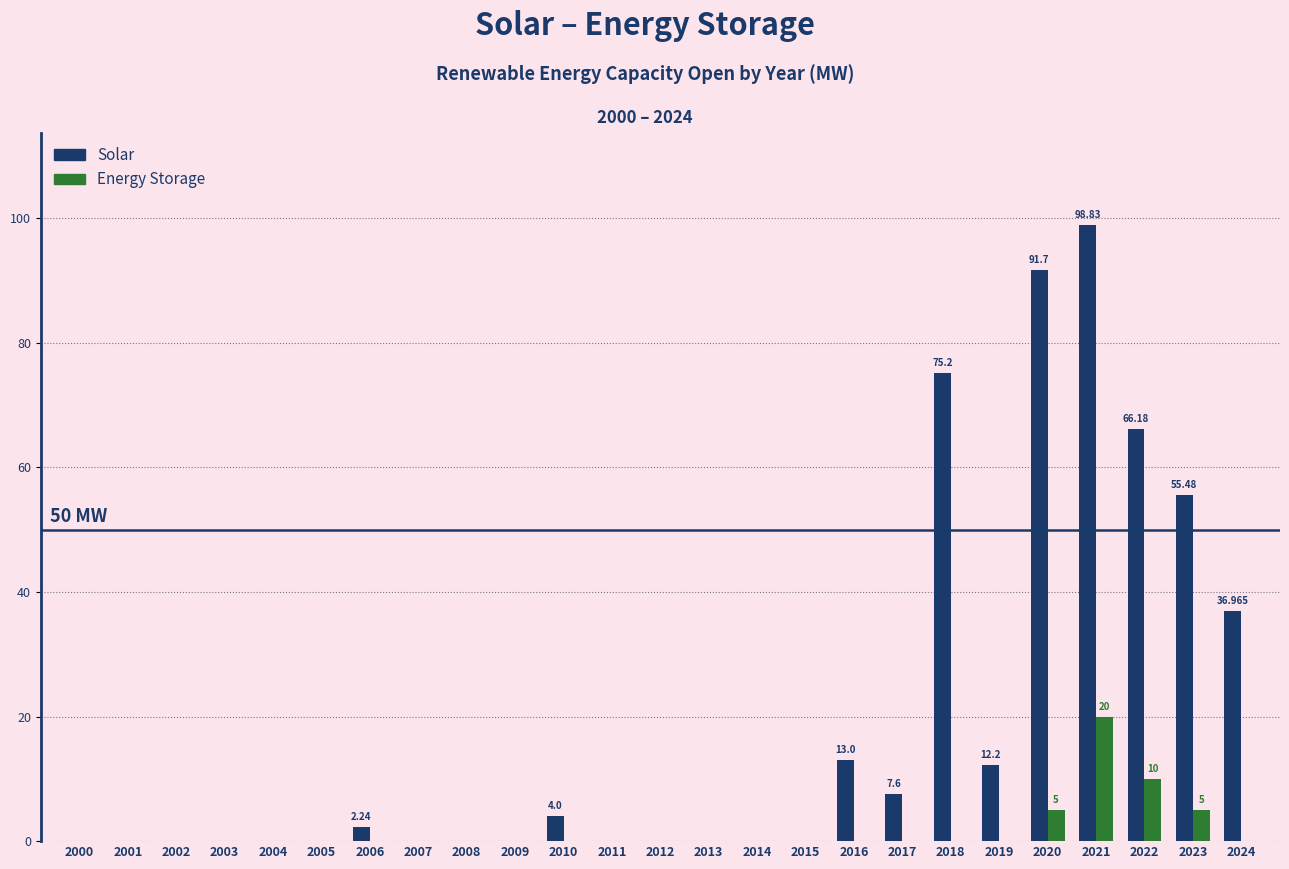

Which series has the largest total across all categories?

Solar